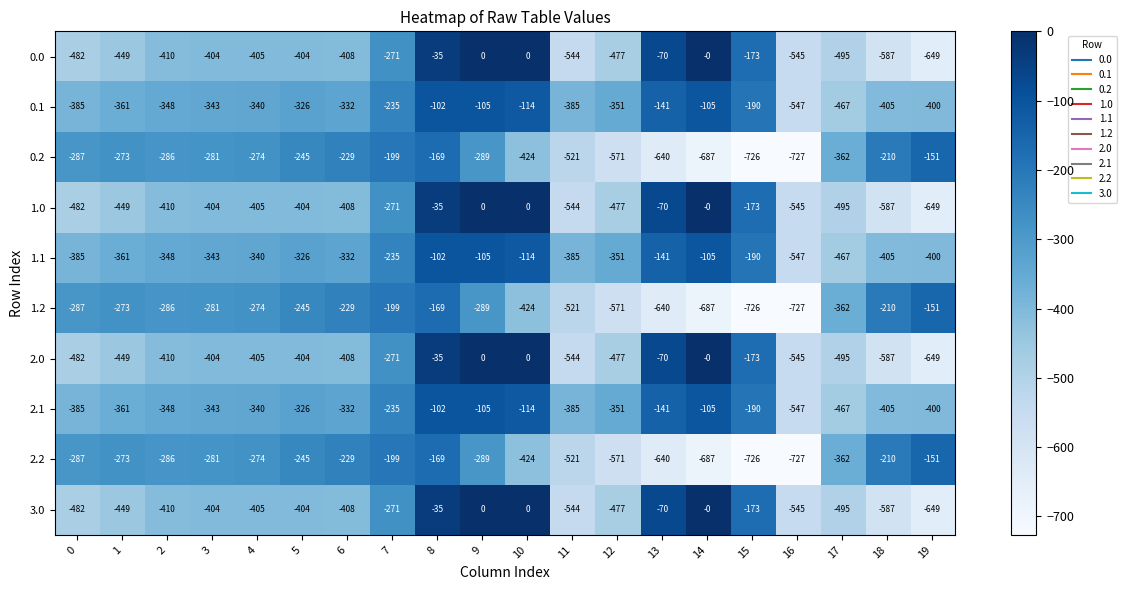

Is the value of 1.1 at 13 greater than the value of 0.0 at 14?

No